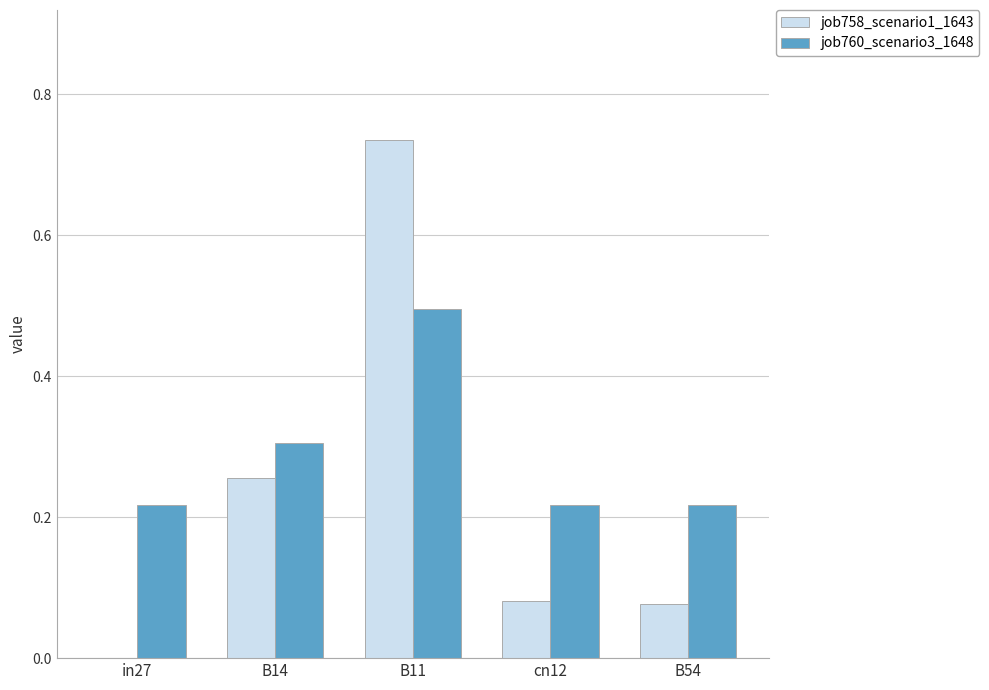

Is it true that job758_scenario1_1643 equals 1.0 at B11?

False